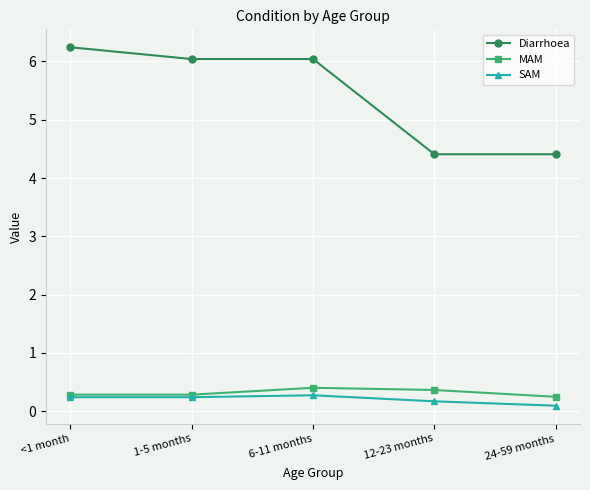

Does the chart have visible grid lines?

Yes